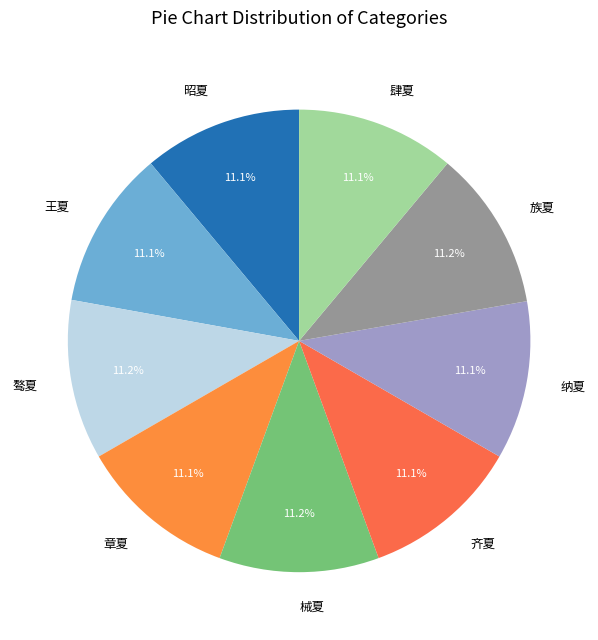

True or false: 齐夏 accounts for 11% of the total.

True